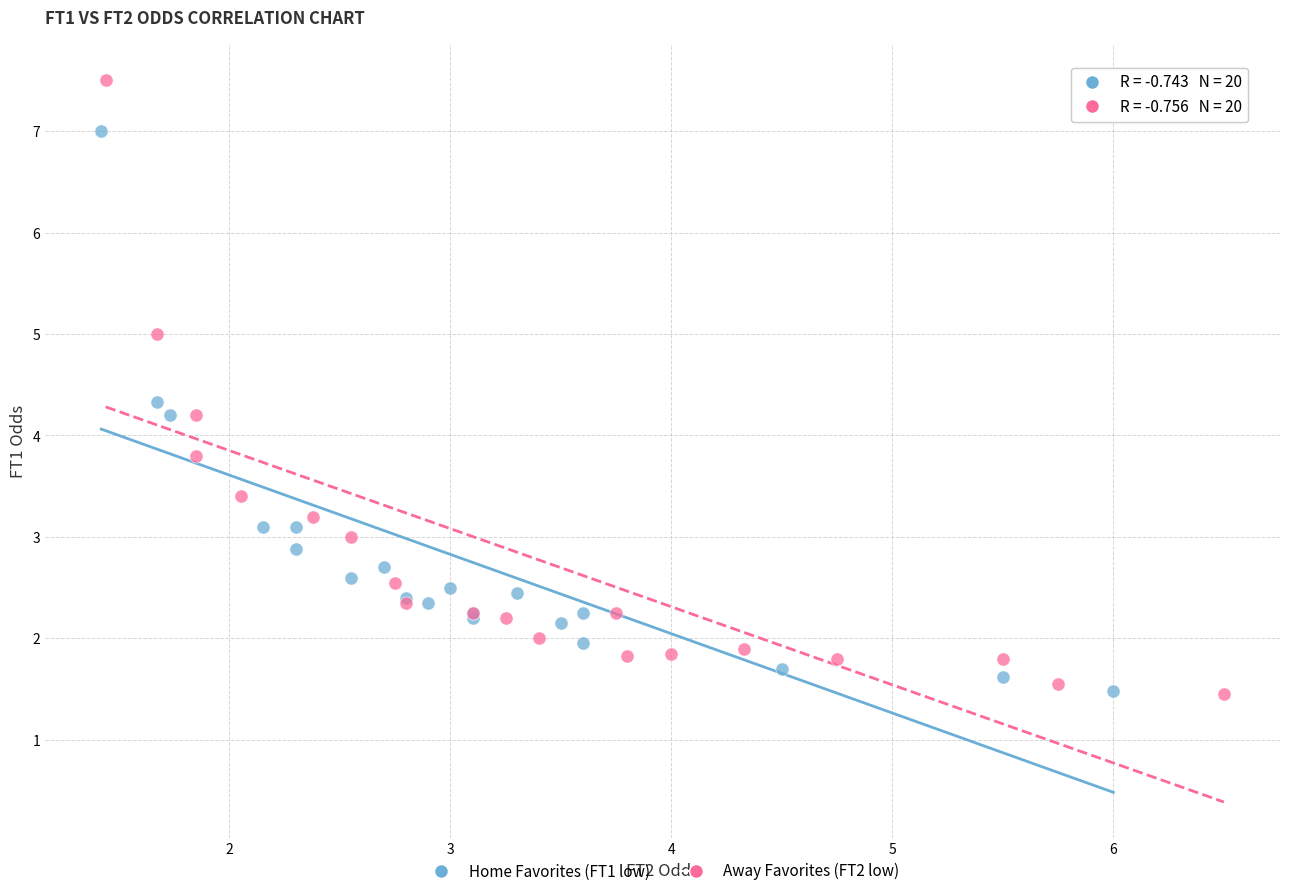

Which series has the largest Y range (max minus min)?

Away Favorites (FT2 low)